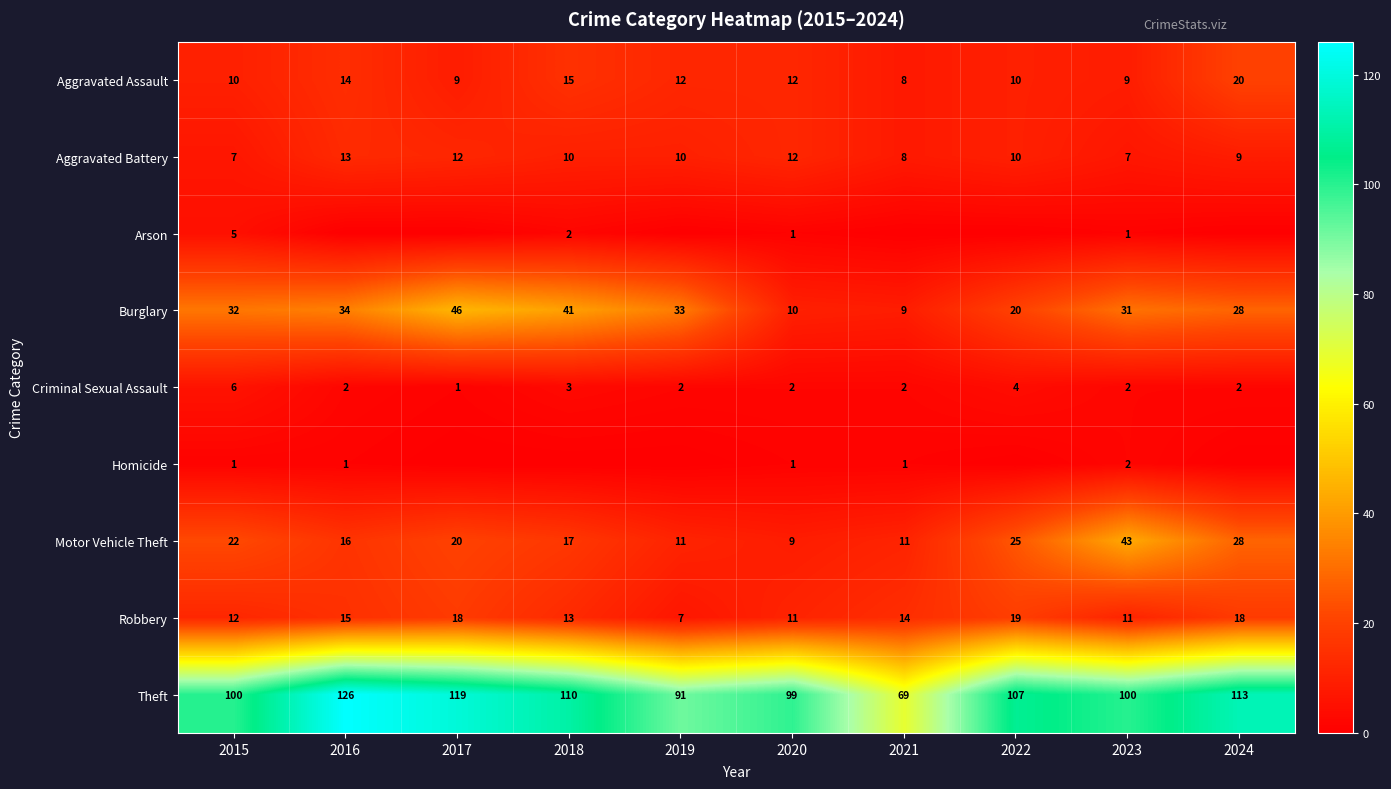

What is the sum of the Burglary values at 2015 and 2016?

66